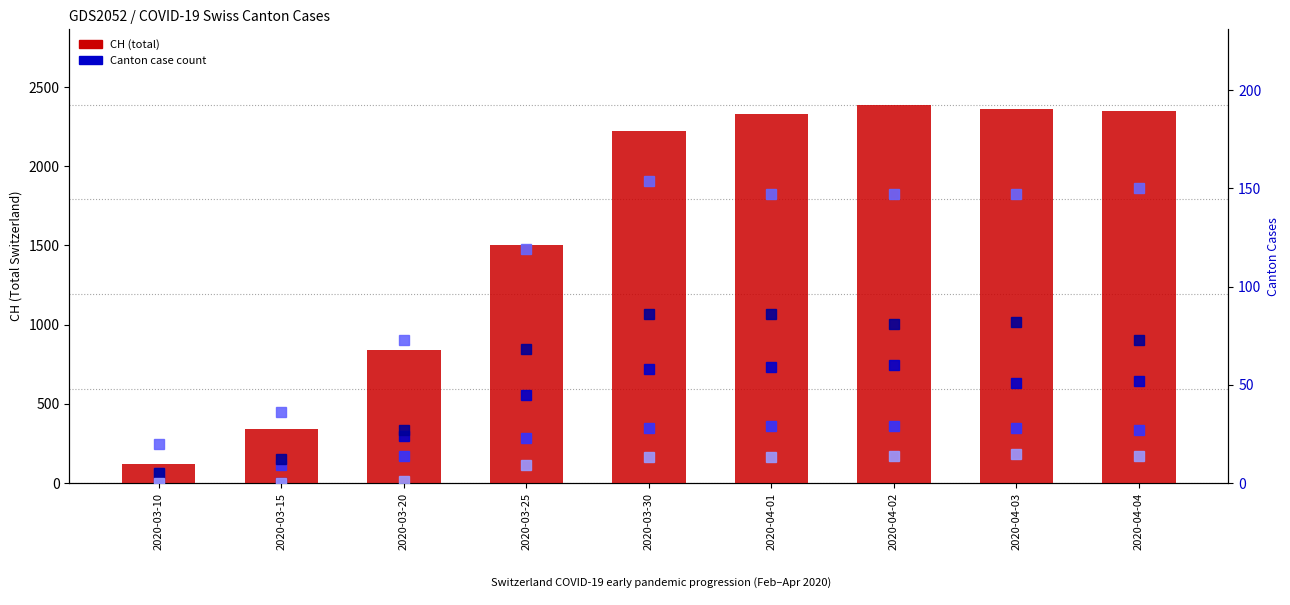

The JU series shows 8 at 2020-03-10. True or false?

False